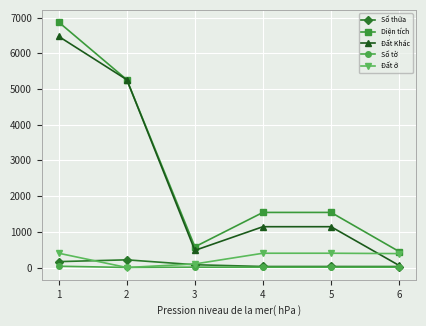

What is the highest value of the Đất Khác series?

6470.9